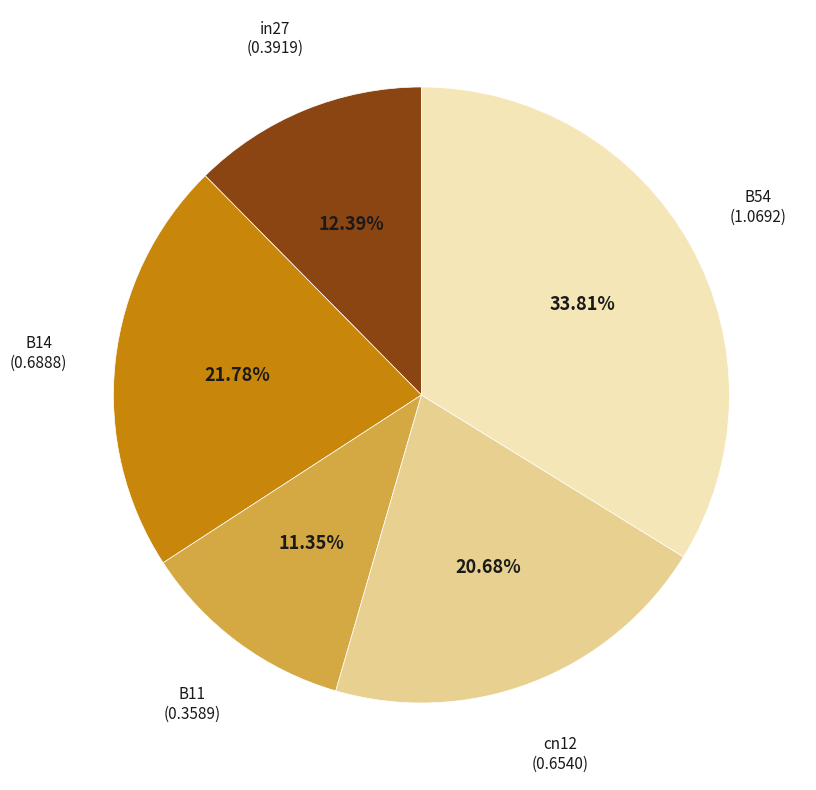

Does any single category account for the majority?

No